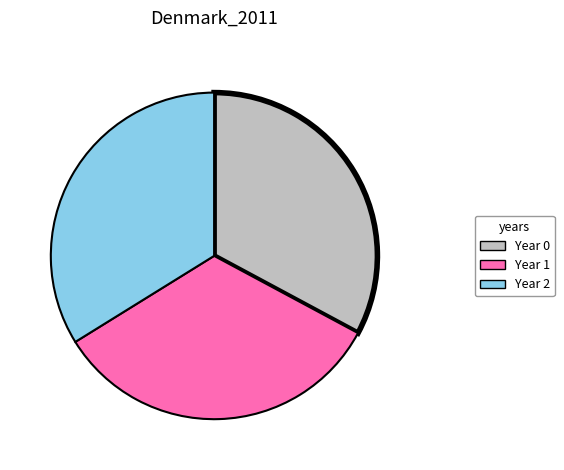

Do Year 1 and Year 2 together represent more than half of the pie?

Yes